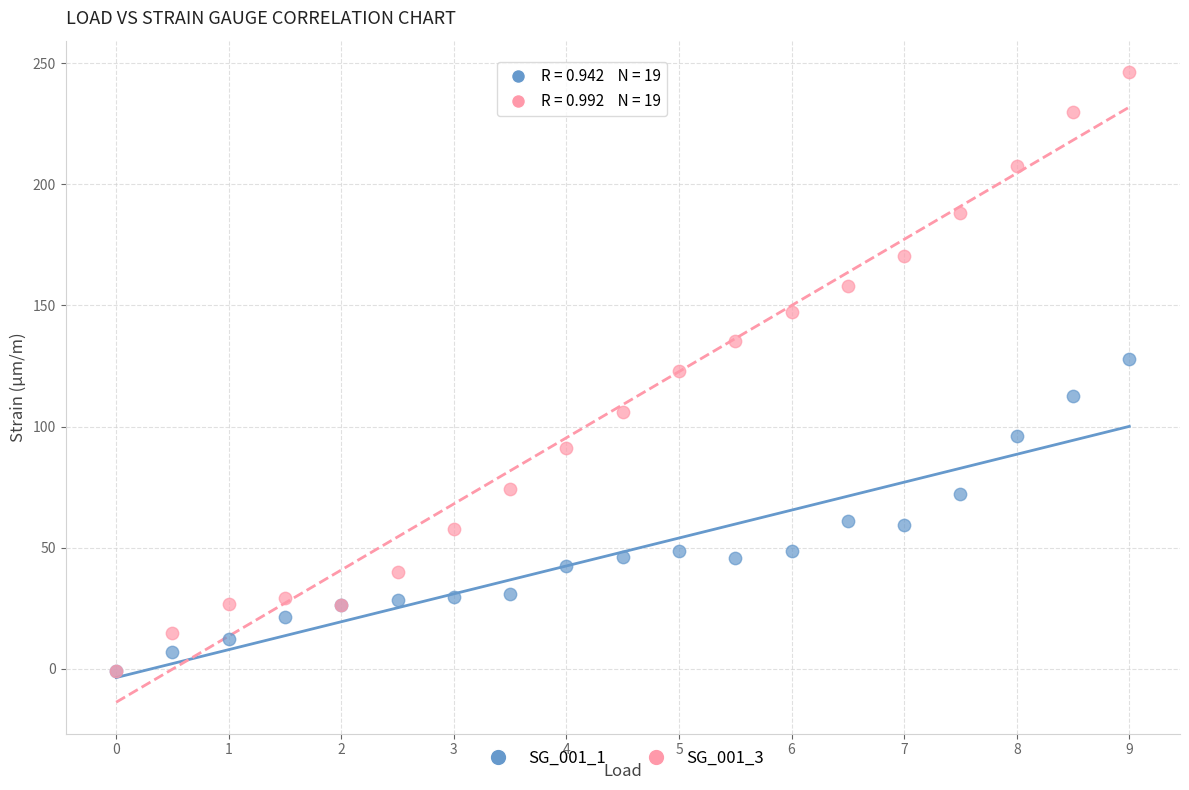

Which series reaches the maximum Y coordinate?

SG_001_3